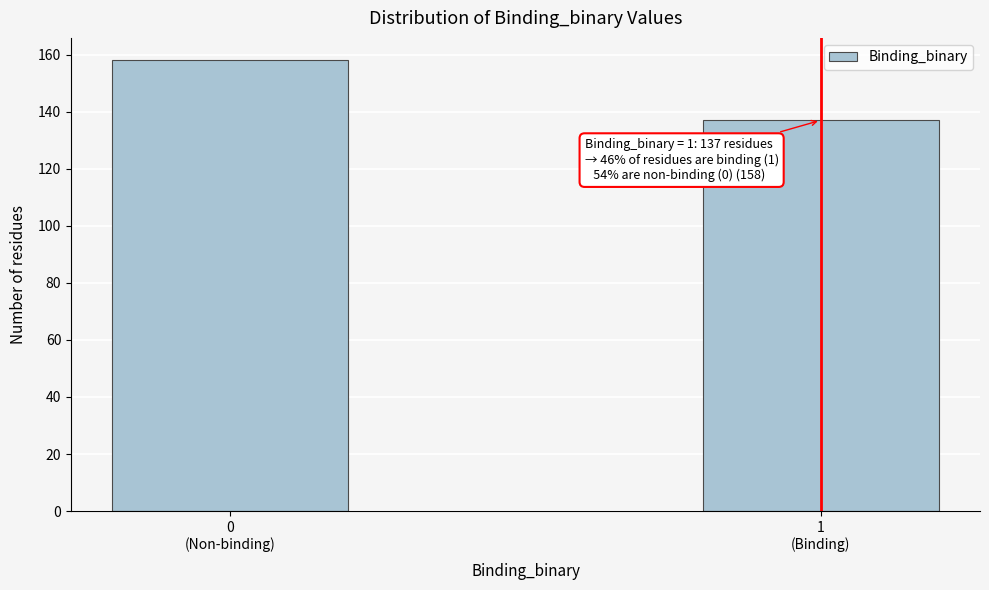

Reading left to right, transcribe all the data shown in this chart.

158	137